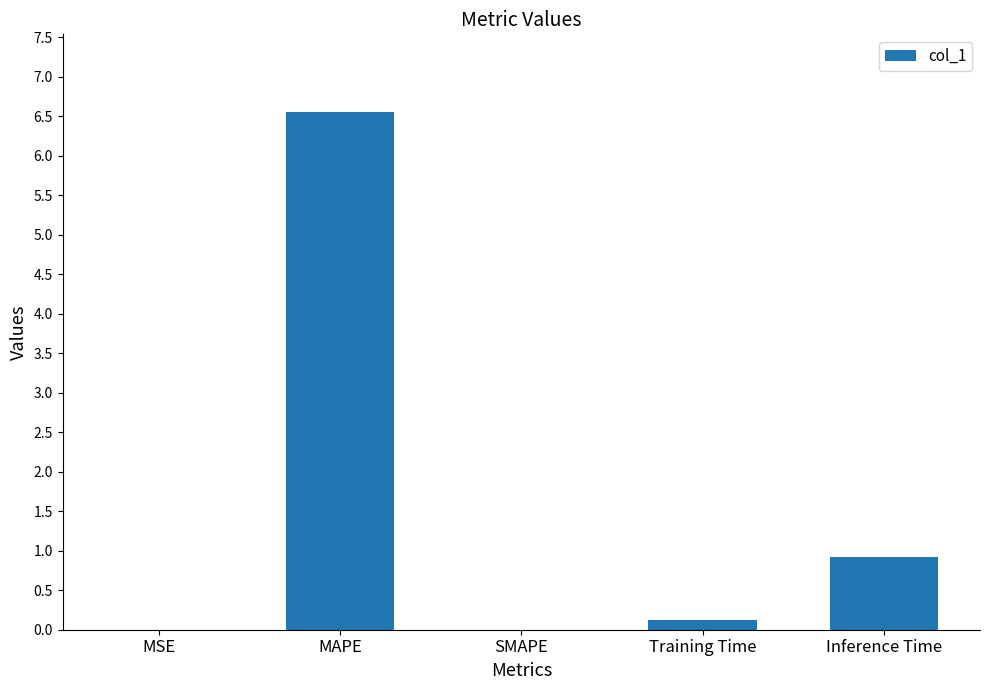

What is the sum of all values?

7.6